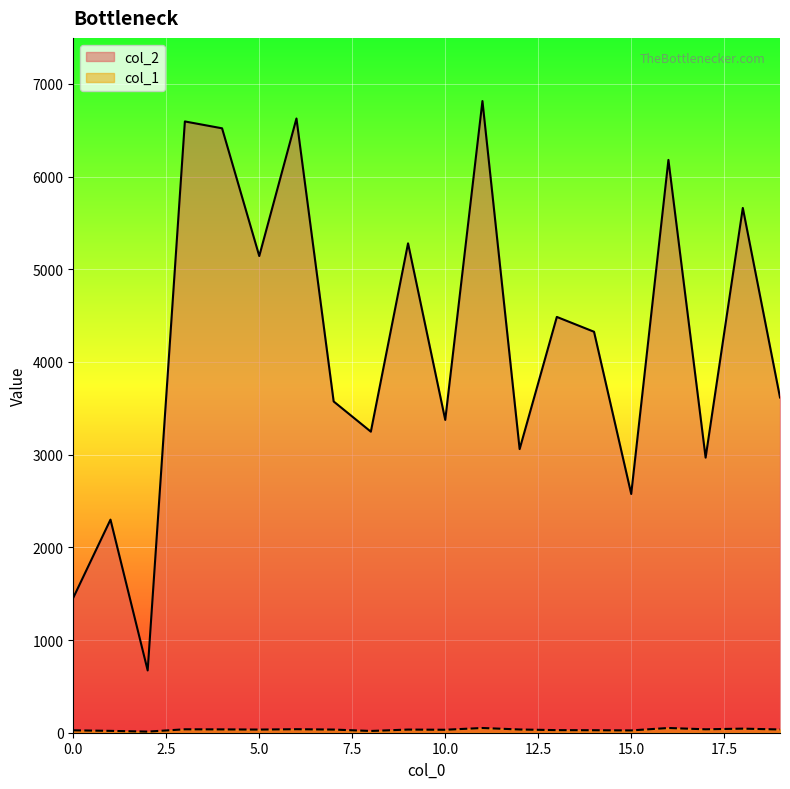

Where is the first local minimum for col_1?

2